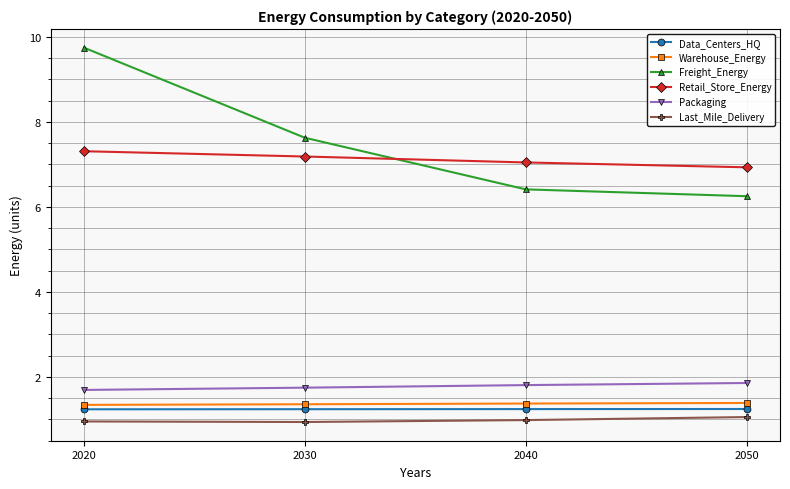

What are all the series names shown in the legend?

Data_Centers_HQ, Warehouse_Energy, Freight_Energy, Retail_Store_Energy, Packaging, Last_Mile_Delivery